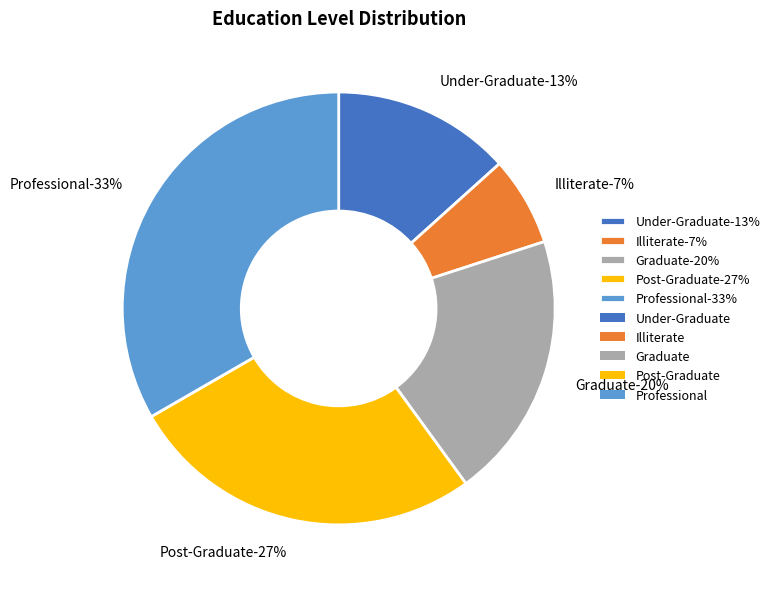

Is Post-Graduate the majority of the pie?

No